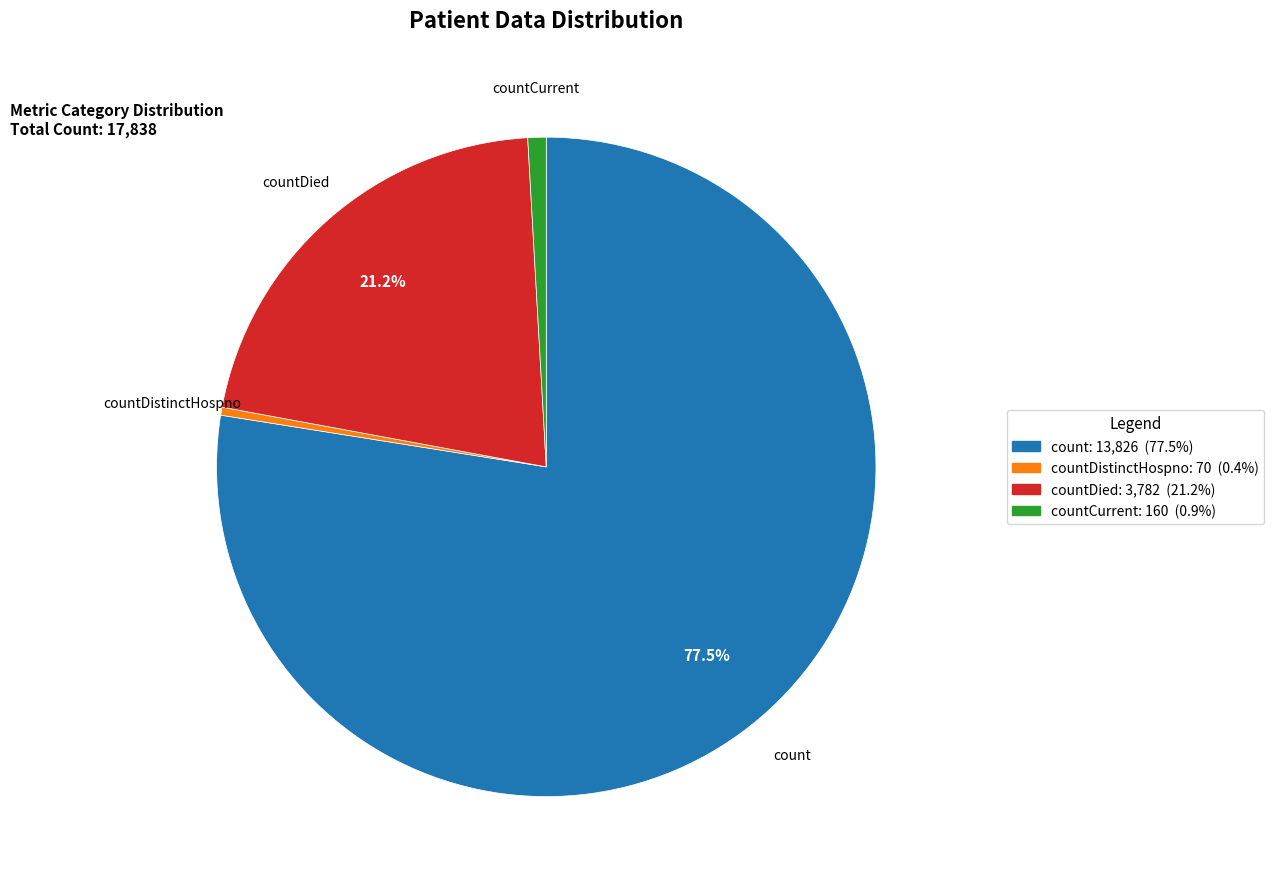

To the nearest percent, what is the average slice percentage?

25%